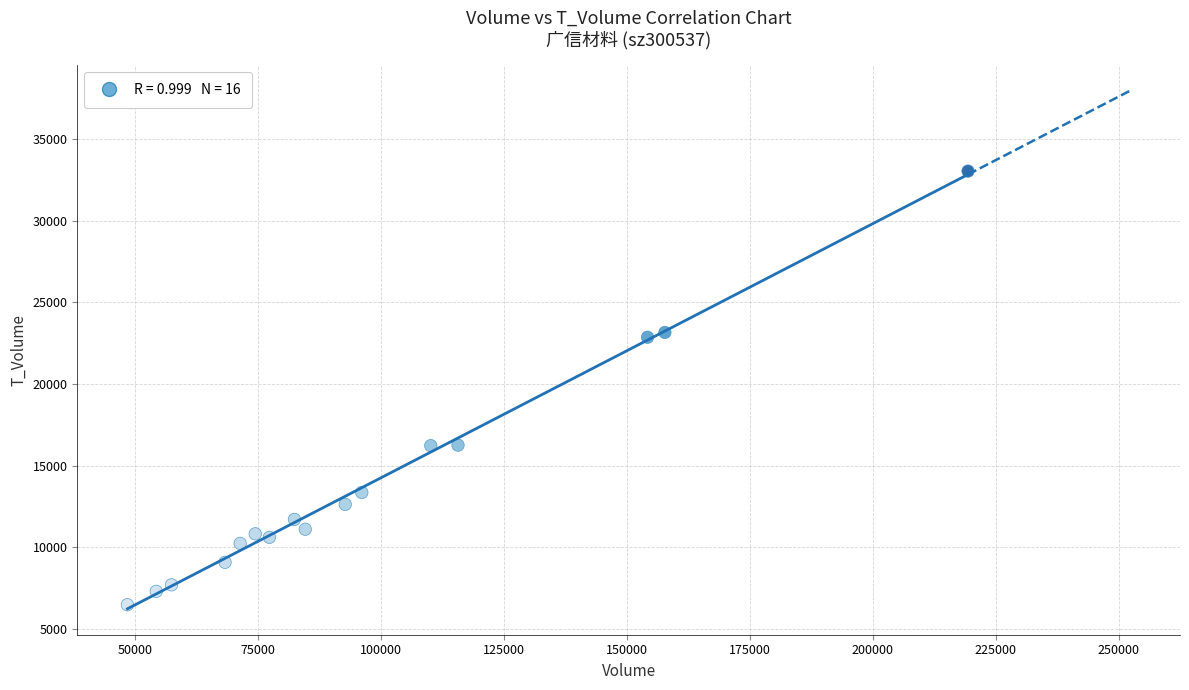

What is the range of Y values (max minus min)?

26566